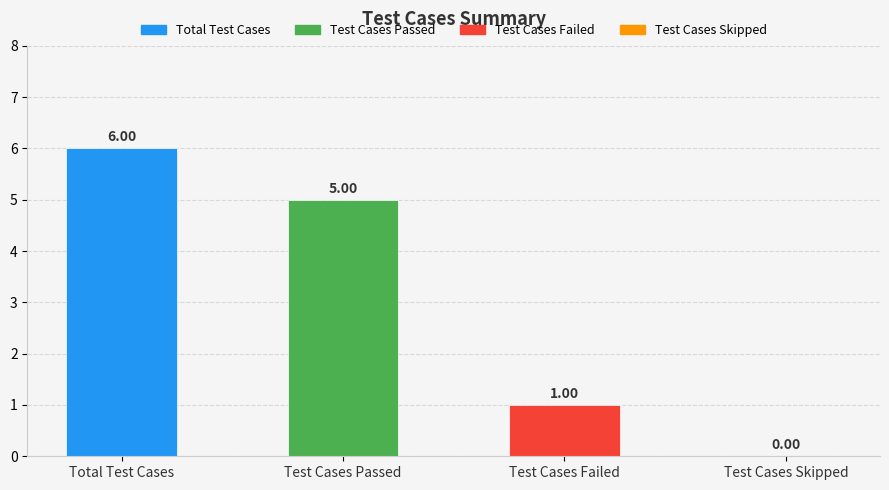

What is the sum of the values at Total Test Cases and Test Cases Failed?

7